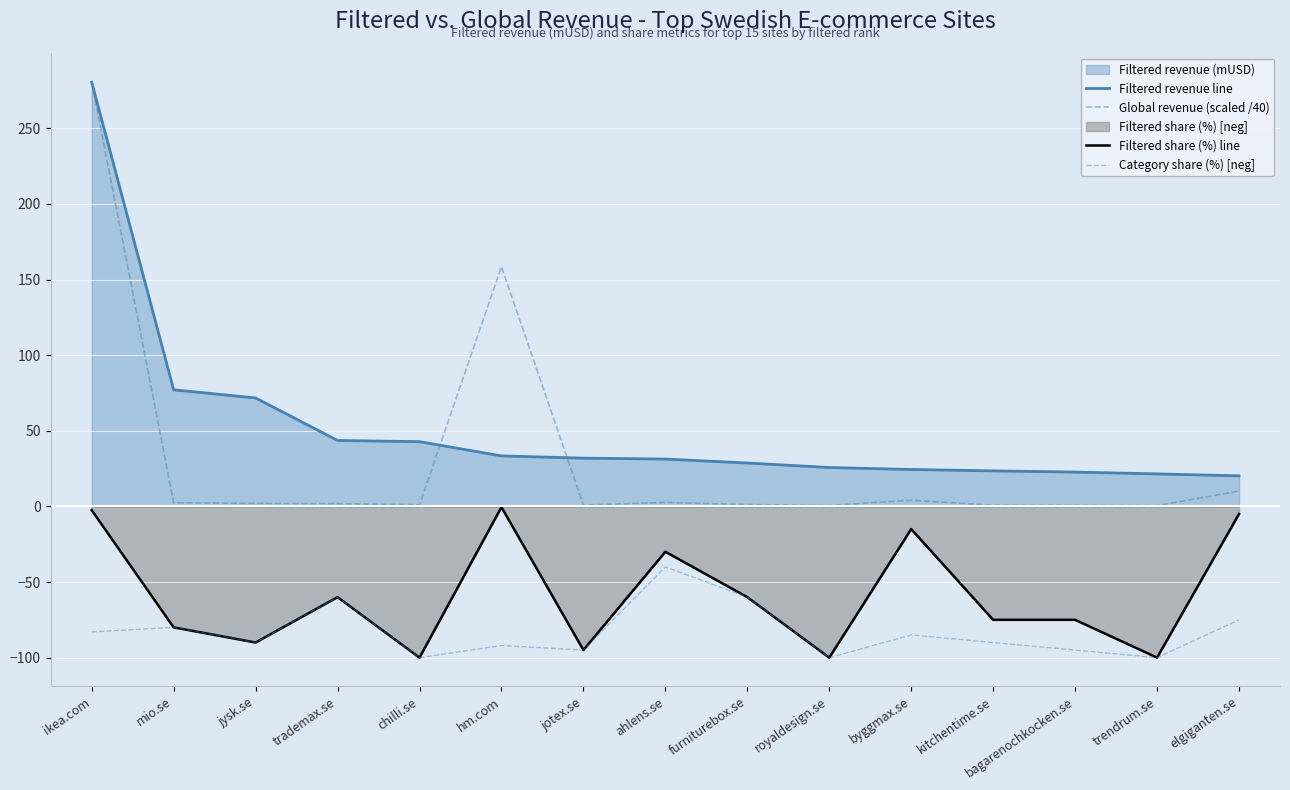

How many values in the Filtered share (%) line series are below -75?

6